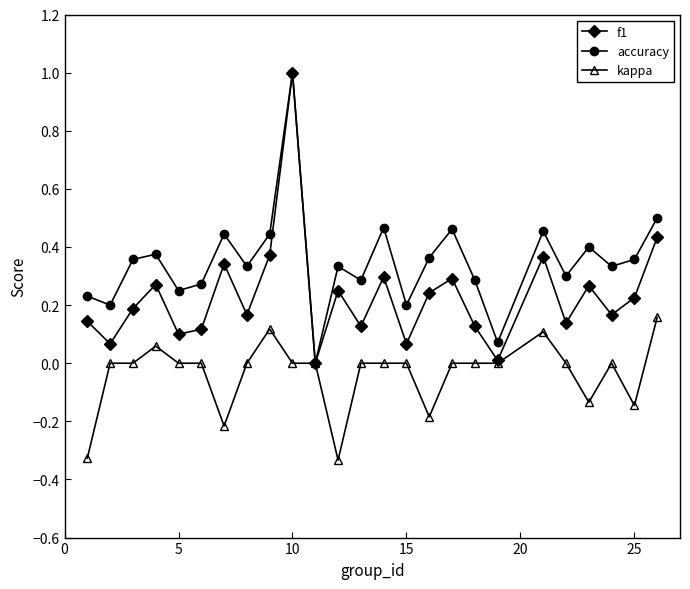

Rank the series by their average value, from lowest to highest.

kappa, f1, accuracy